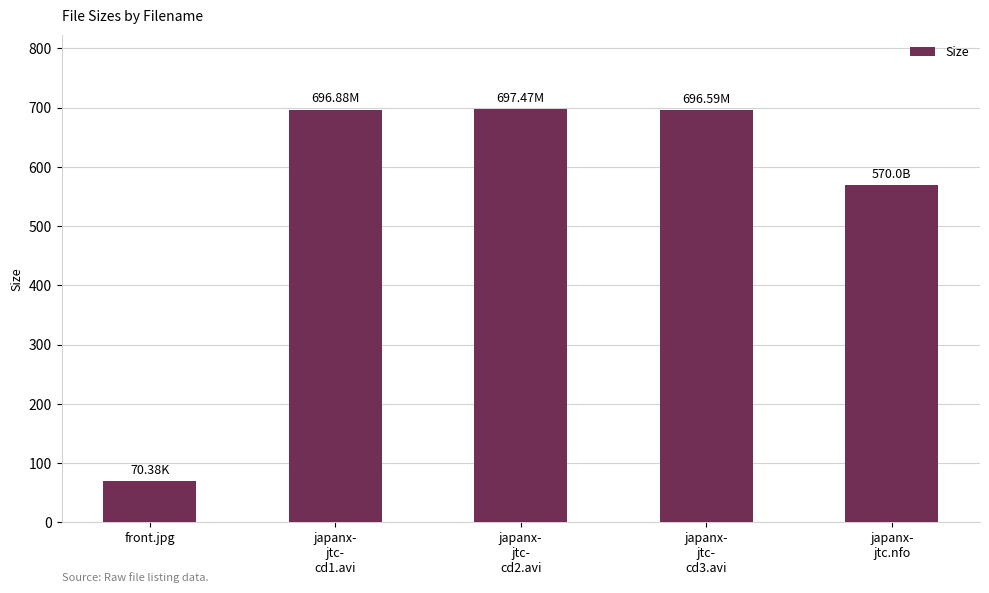

What is the label of the 5th bar from the right?

front.jpg